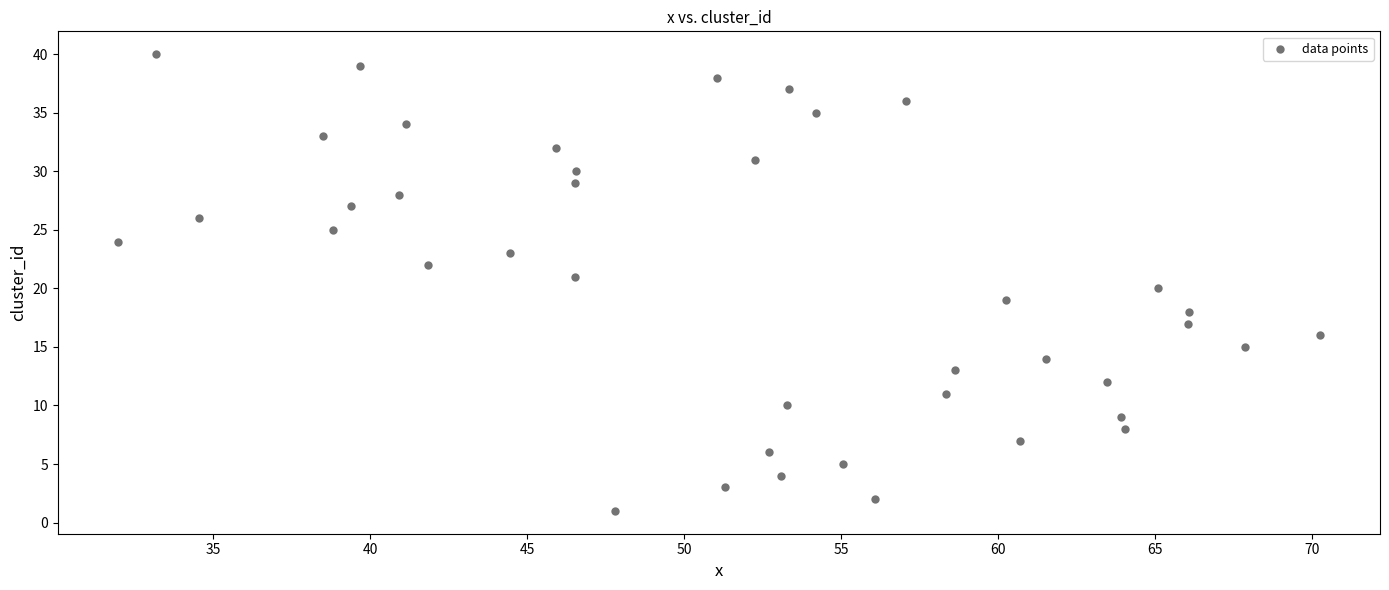

What is the range of Y values (max minus min)?

39